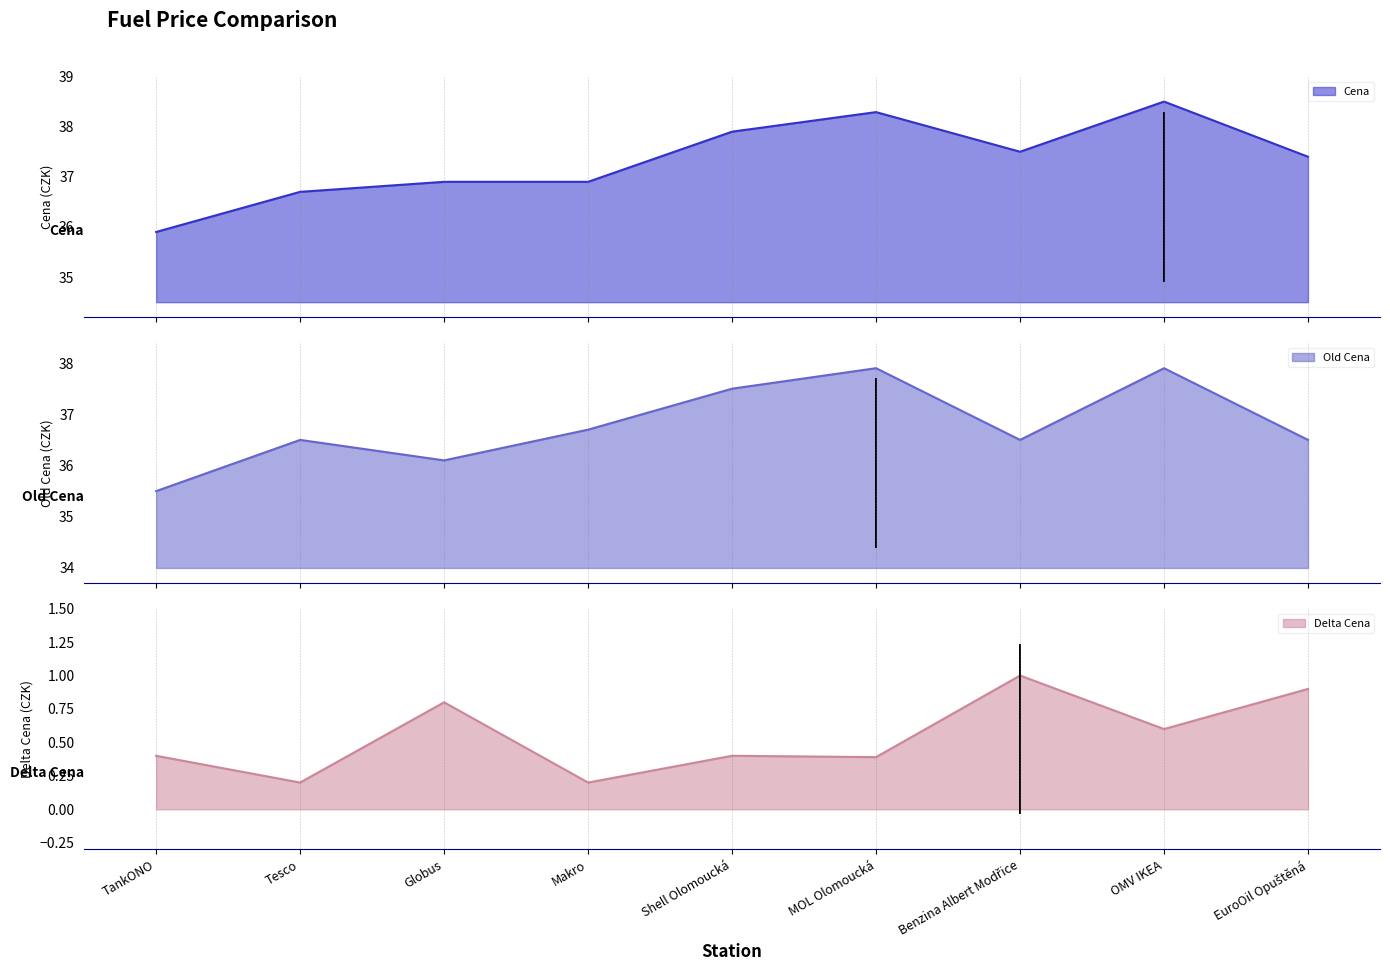

What position from the left is MOL Olomoucká?

6